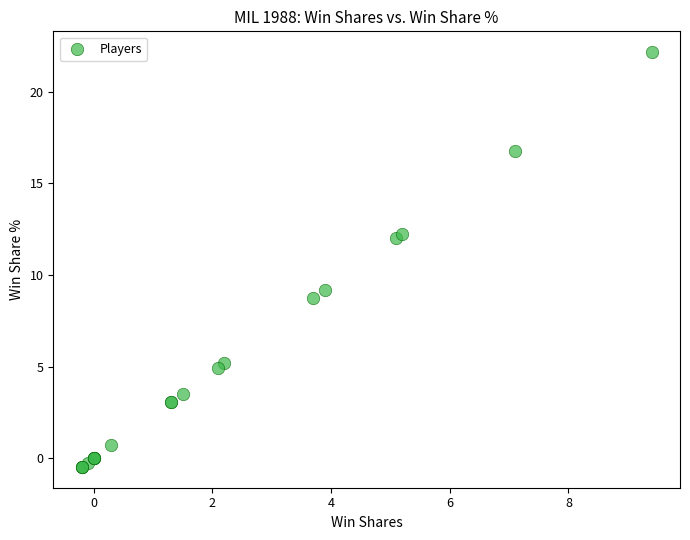

What Y value in the scatter plot is closest to 10?

9.2